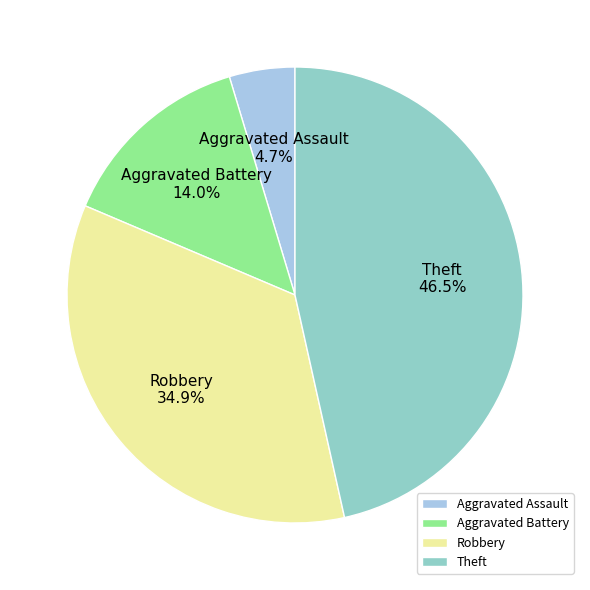

What is the ratio of the value at Aggravated Assault to the value at Aggravated Battery?

0.3